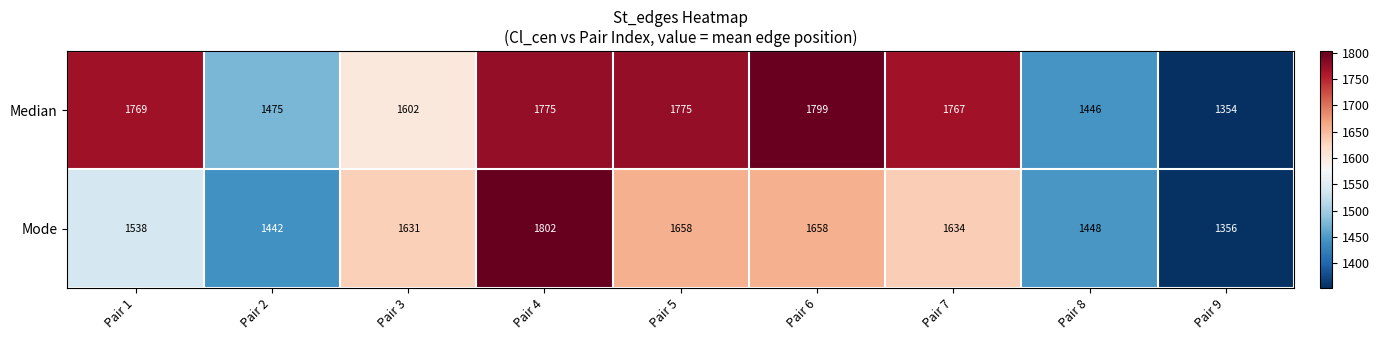

The value of Median at Pair 4 is 2502. True or false?

False